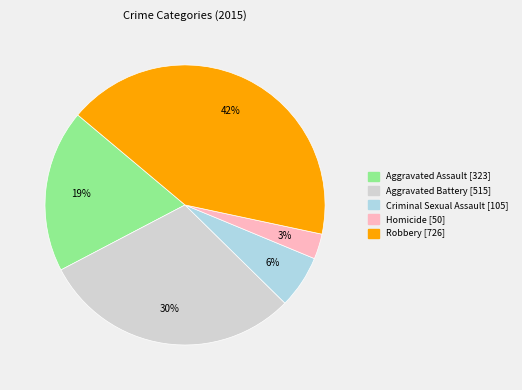

What percentage is the Homicide slice, to the nearest percent?

3%